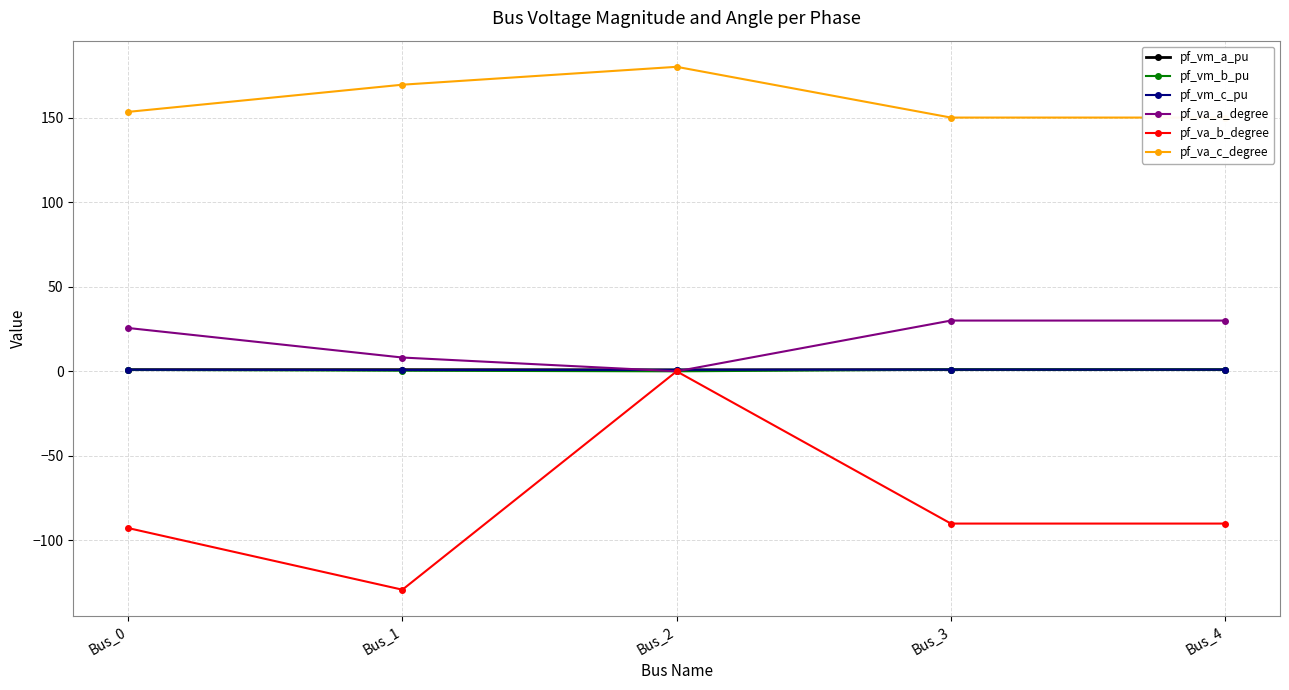

What is the value of the pf_vm_c_pu point at the 5th from the left?

1.0